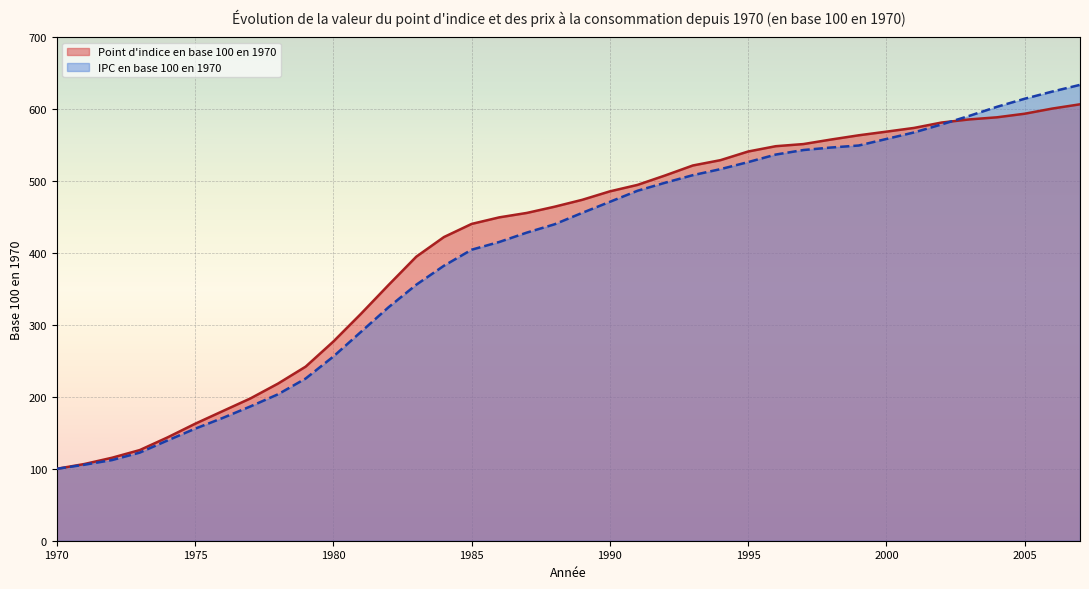

The IPC en base 100 en 1970 series shows 67.4 at 1973. True or false?

False